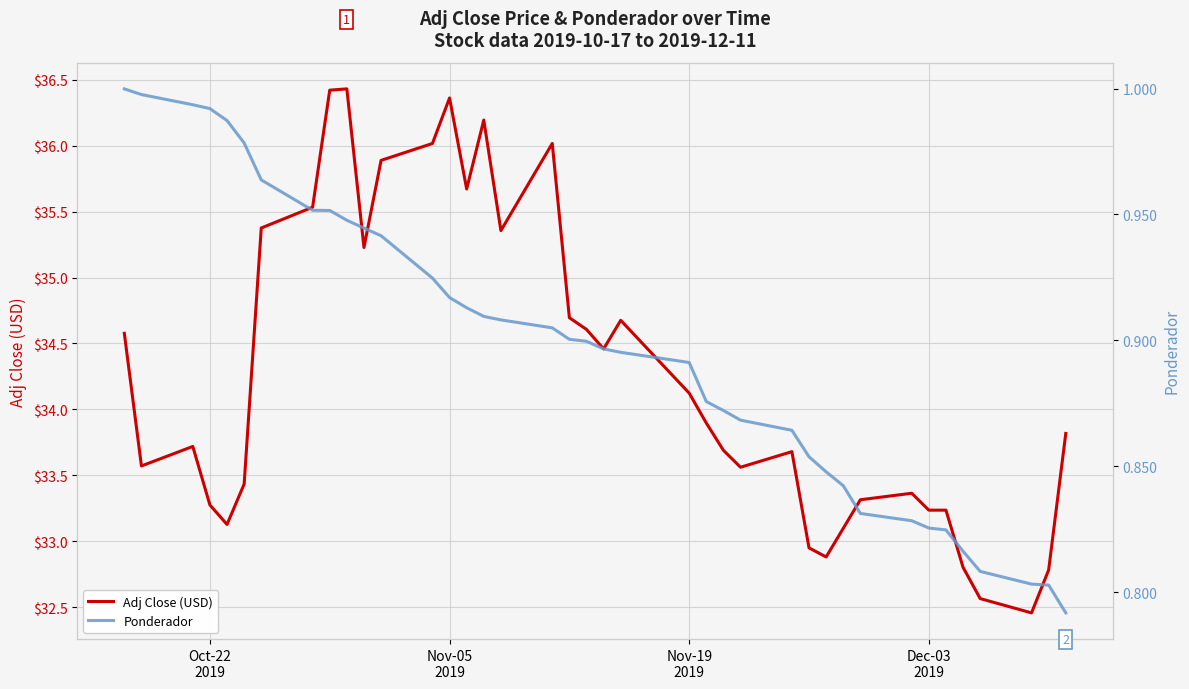

What is the maximum value for Adj Close (USD)?

36.4